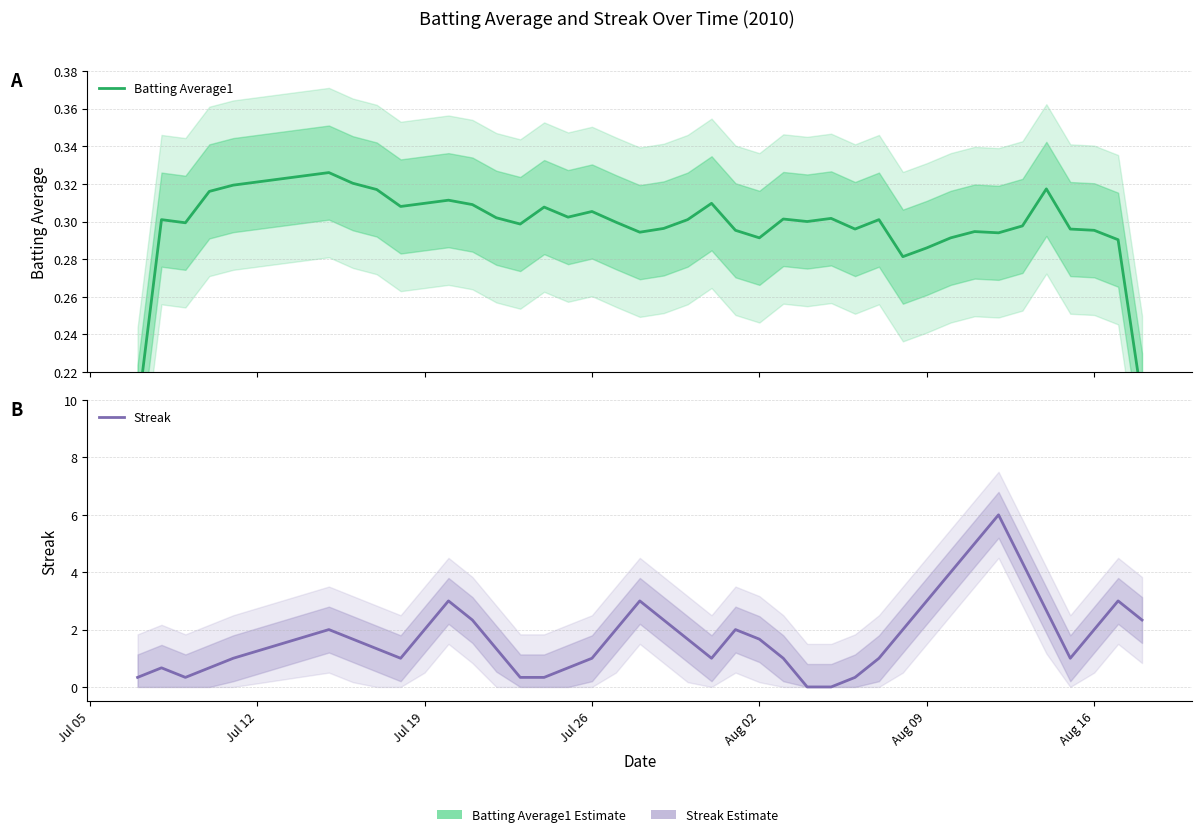

Is it true that Batting Average1 equals 0.3 at Aug 09?

True